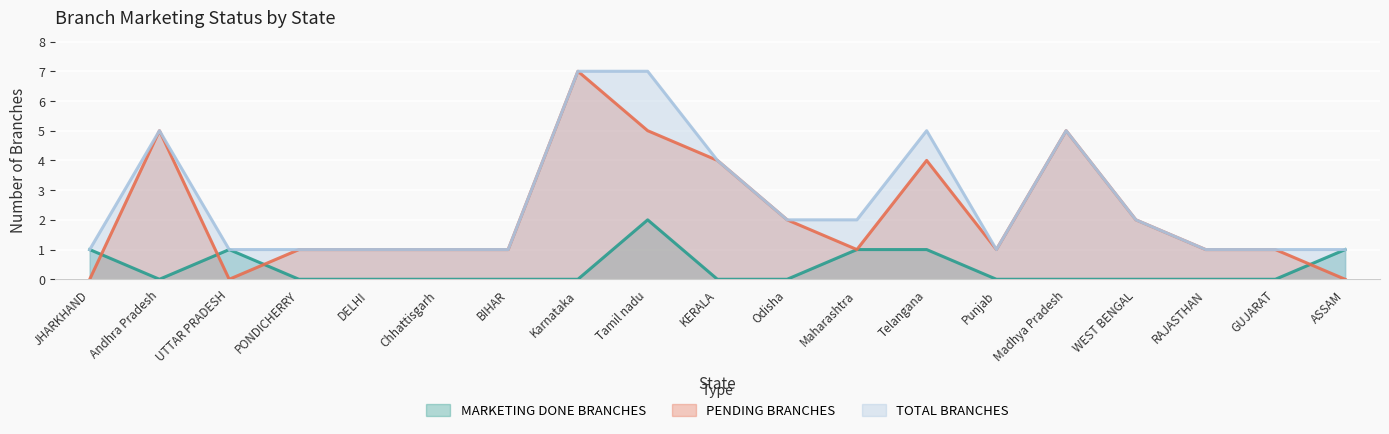

List the series in order of their peak value, highest first.

PENDING BRANCHES, TOTAL BRANCHES, MARKETING DONE BRANCHES